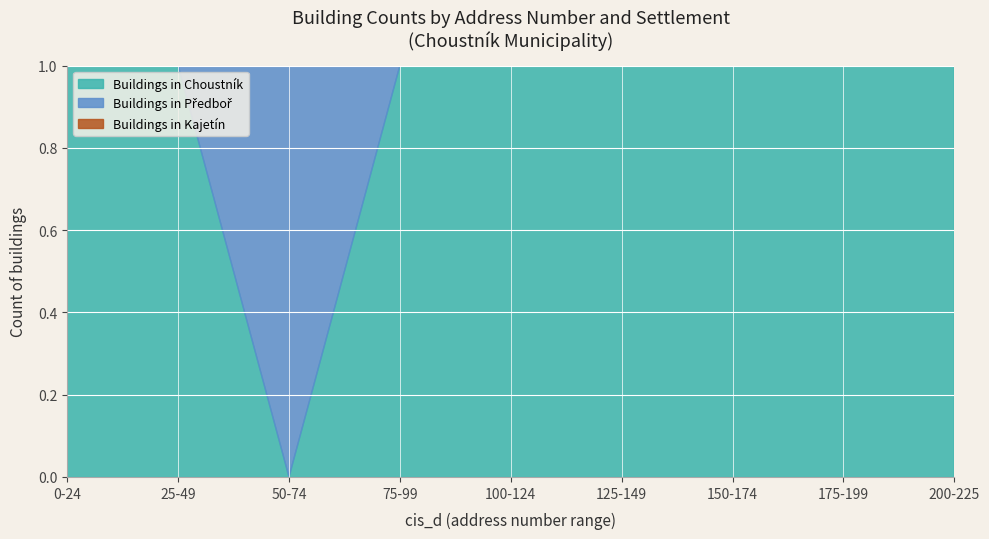

True or false: Choustník and Předboř cross at least once.

False